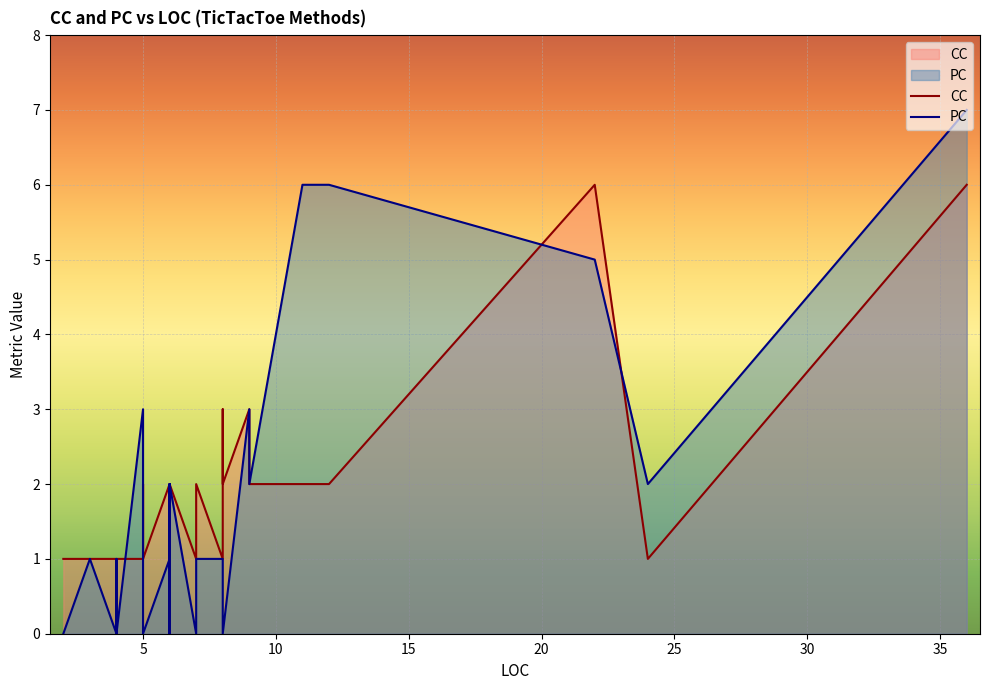

True or false: CC and PC cross at least once.

True